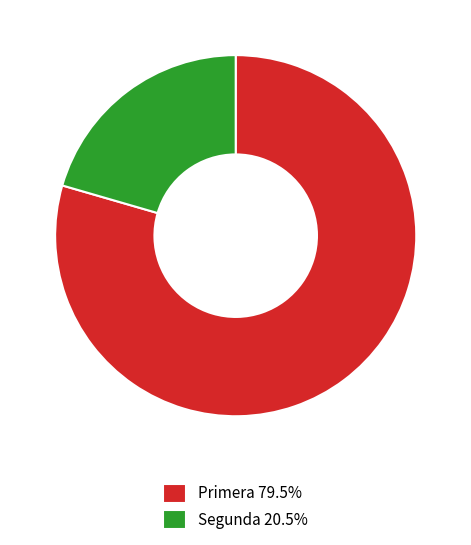

Is the sum of Segunda and Primera greater than half?

Yes